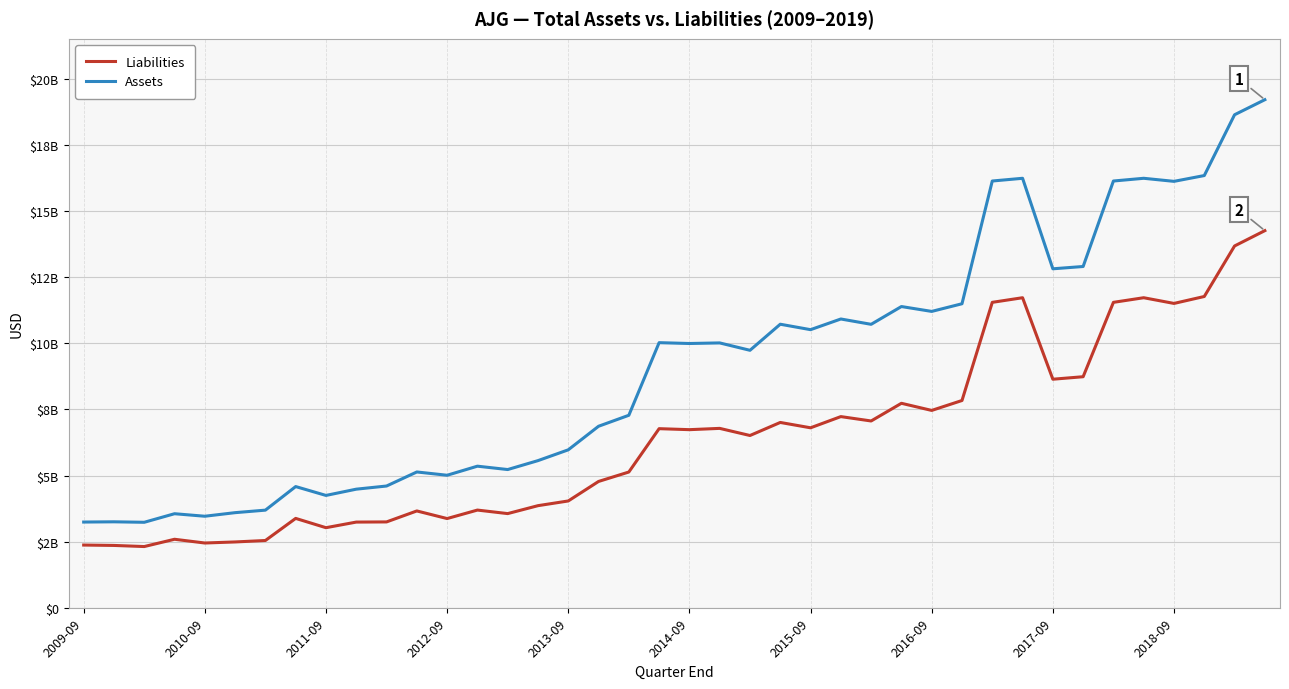

Where is Liabilities nearest to the value 8283950000?

2017-09